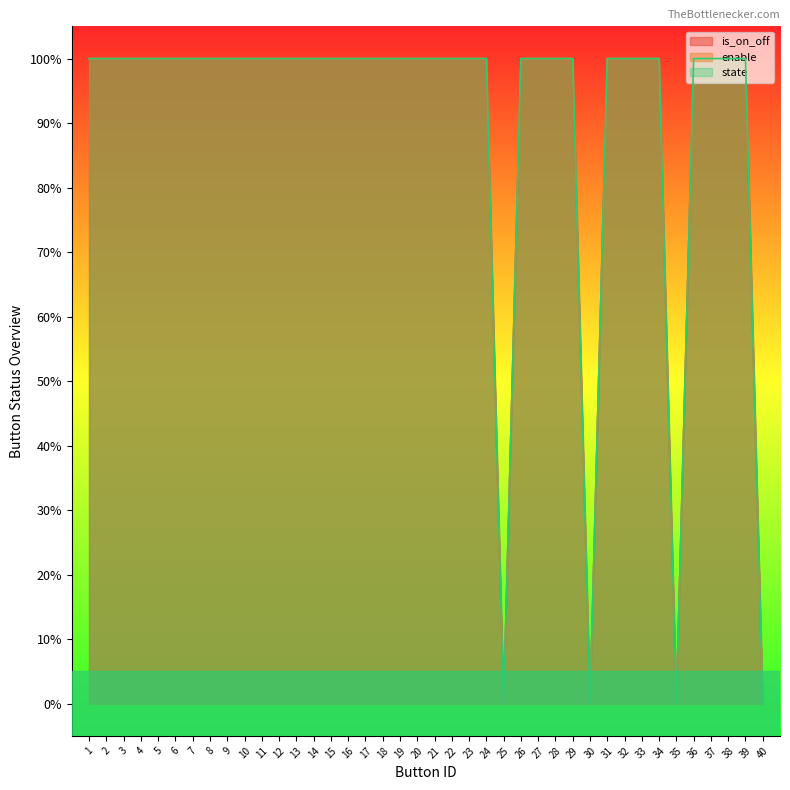

Is it true that enable equals -1 at 35?

False